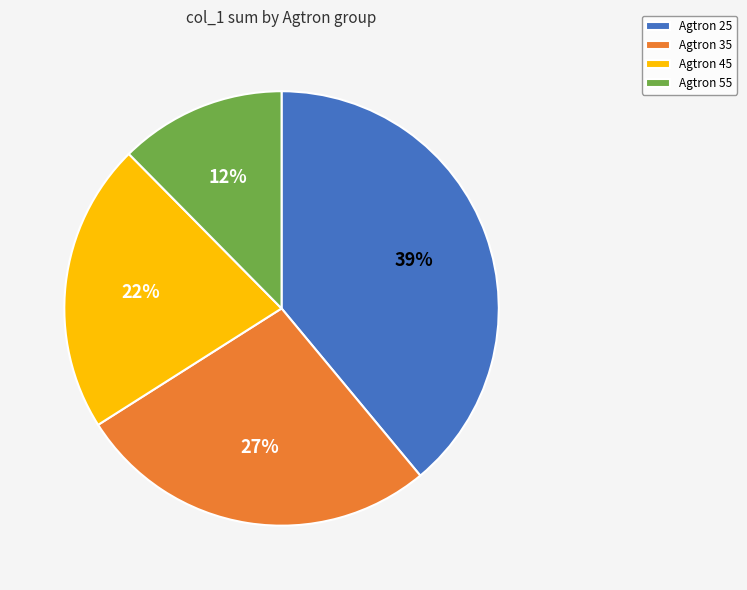

Is there any slice that represents more than half of the pie?

No